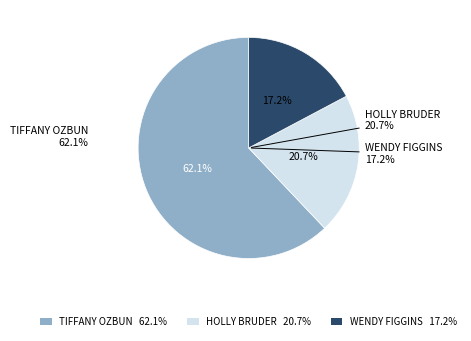

To the nearest percent, what percentage of the pie is Wendy Figgins?

17%